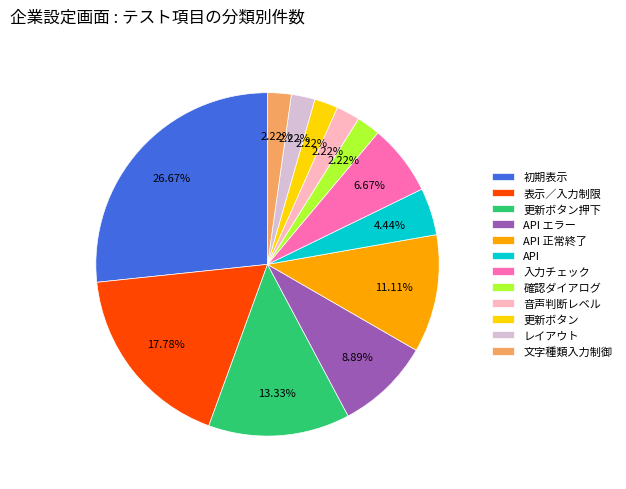

Between API 正常終了 and 文字種類入力制御, which is larger?

API 正常終了